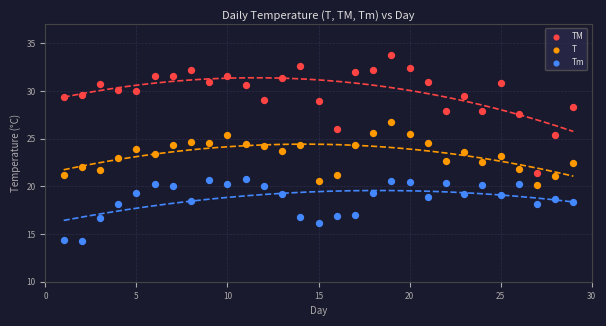

Which series contains the lowest Y value?

Tm